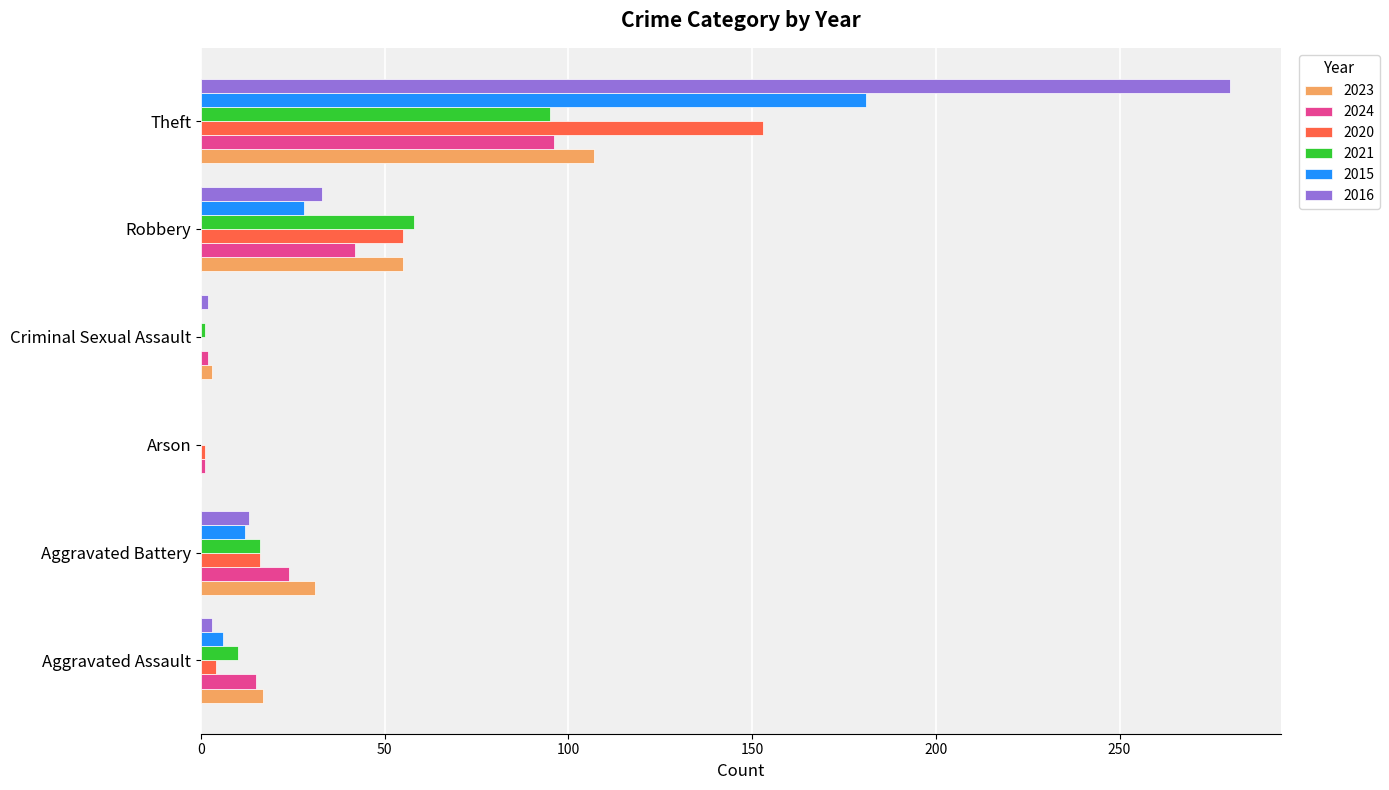

Count the number of data series in this chart.

6